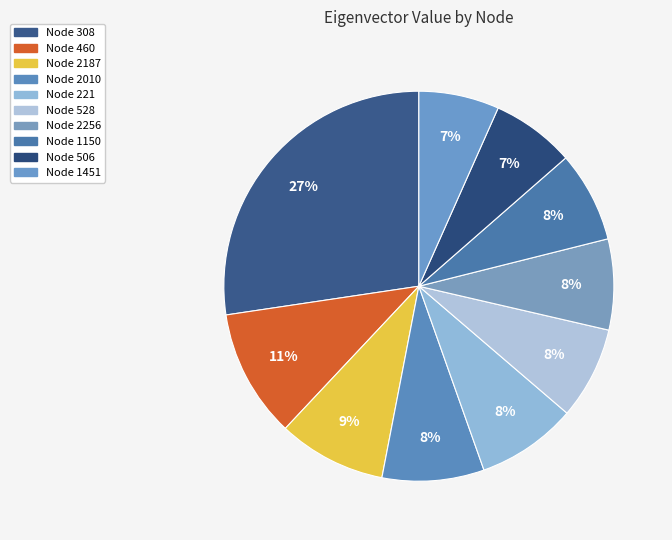

How many slices are in this pie chart?

10